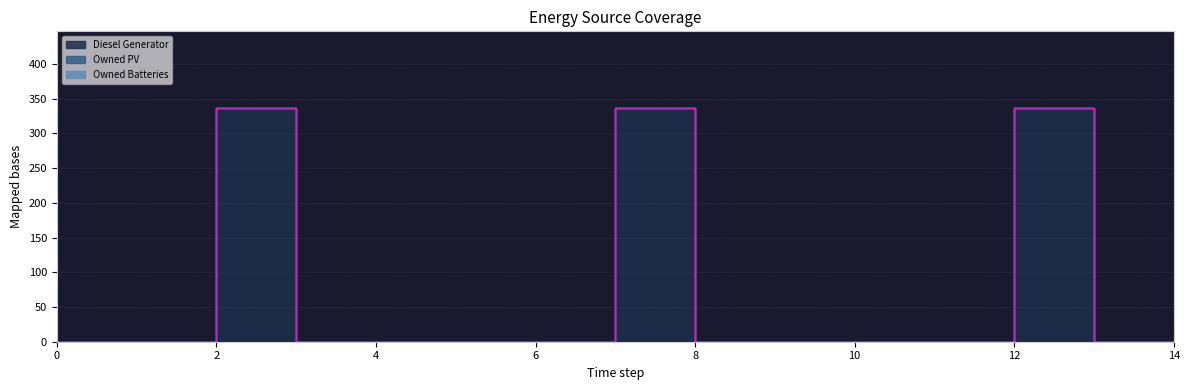

Is the value of Diesel Generator at 10 greater than the value of Owned Batteries at 11?

No